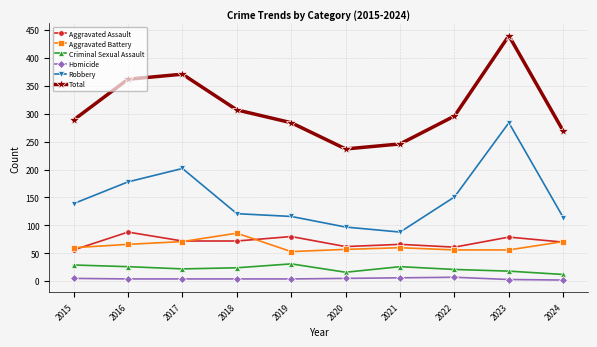

What is the difference between the highest and lowest values at 2021?

240